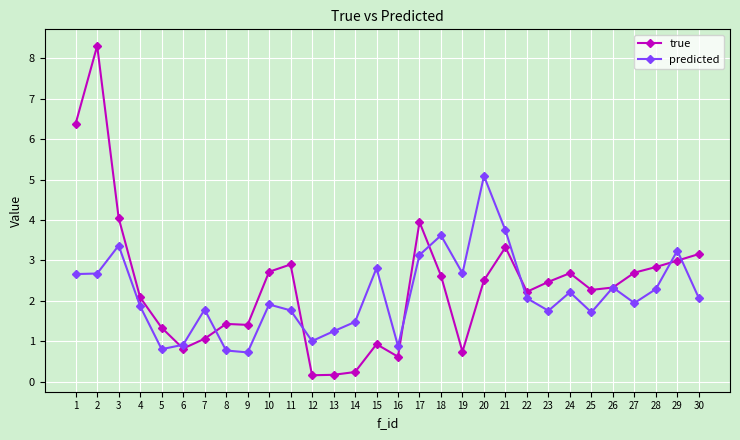

Is it true that true equals 2.9 at 11?

True